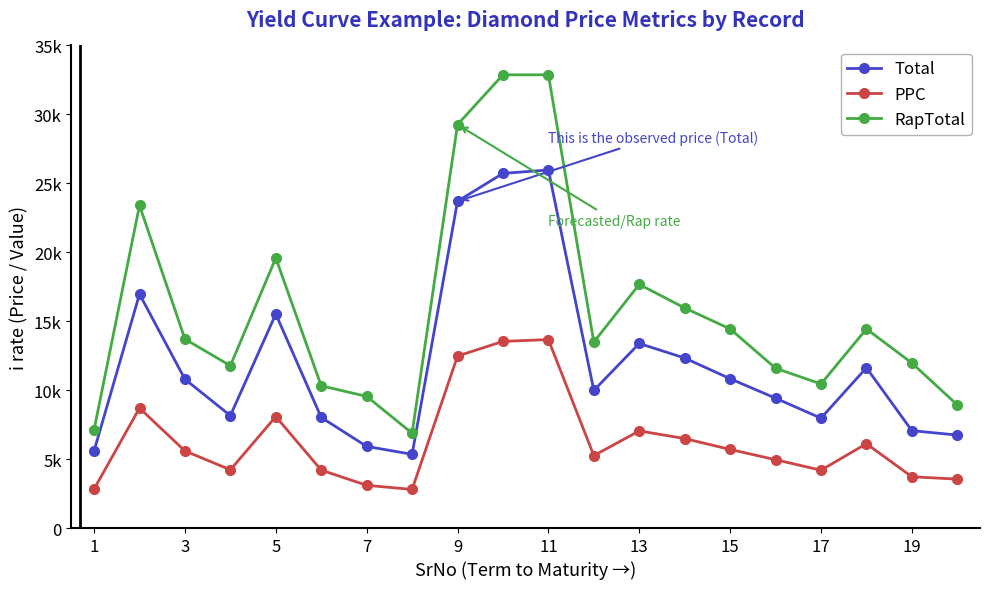

Does the chart have visible grid lines?

No